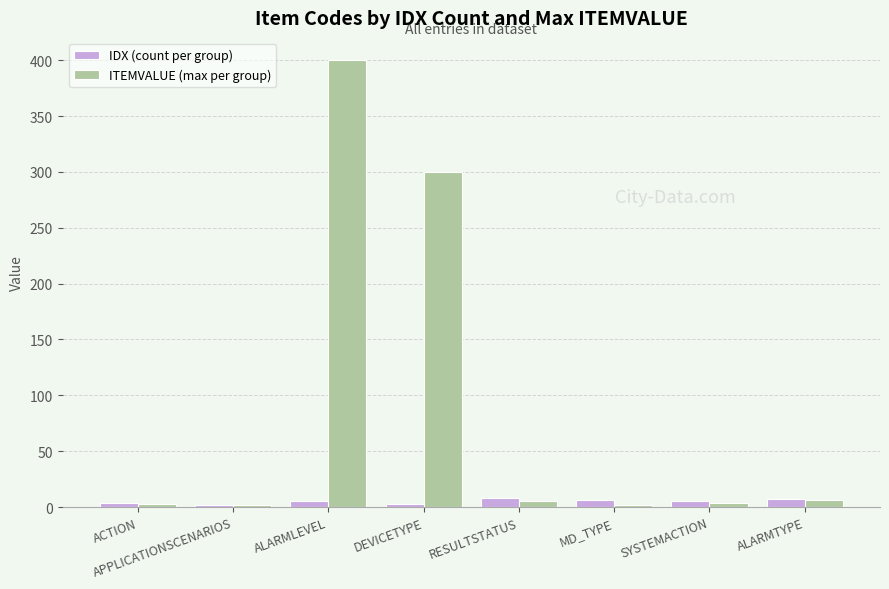

Which series has the largest total across all categories?

ITEMVALUE (max per group)